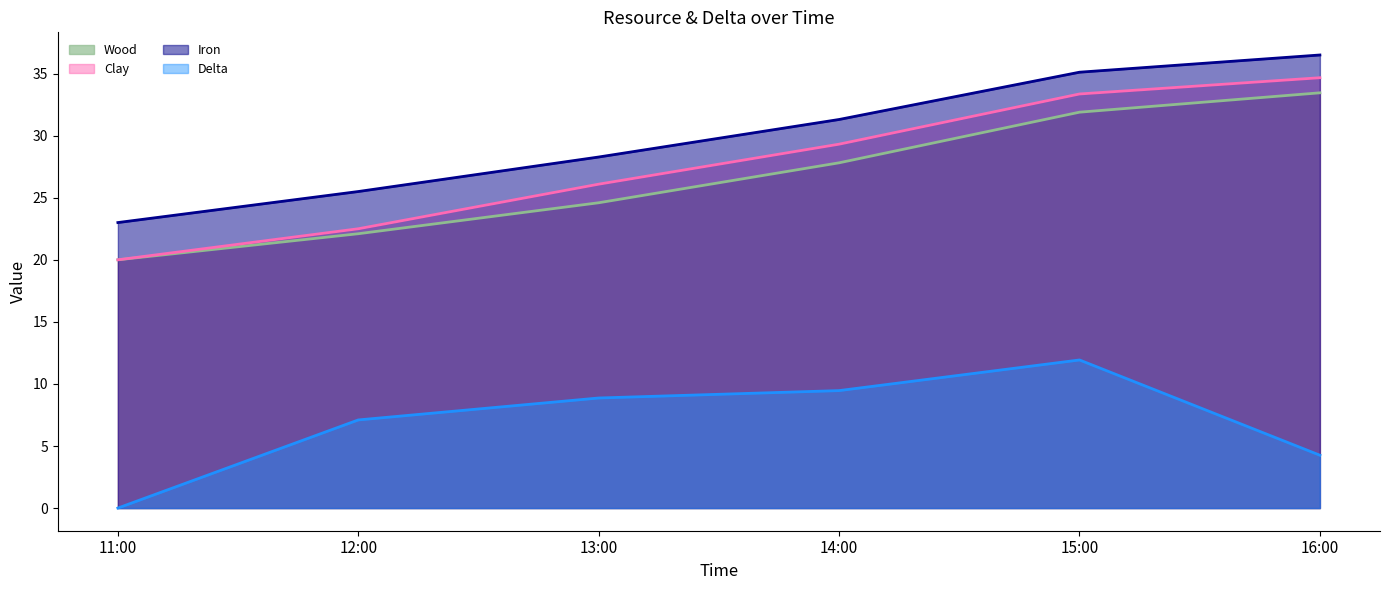

How many distinct data groups are displayed?

4